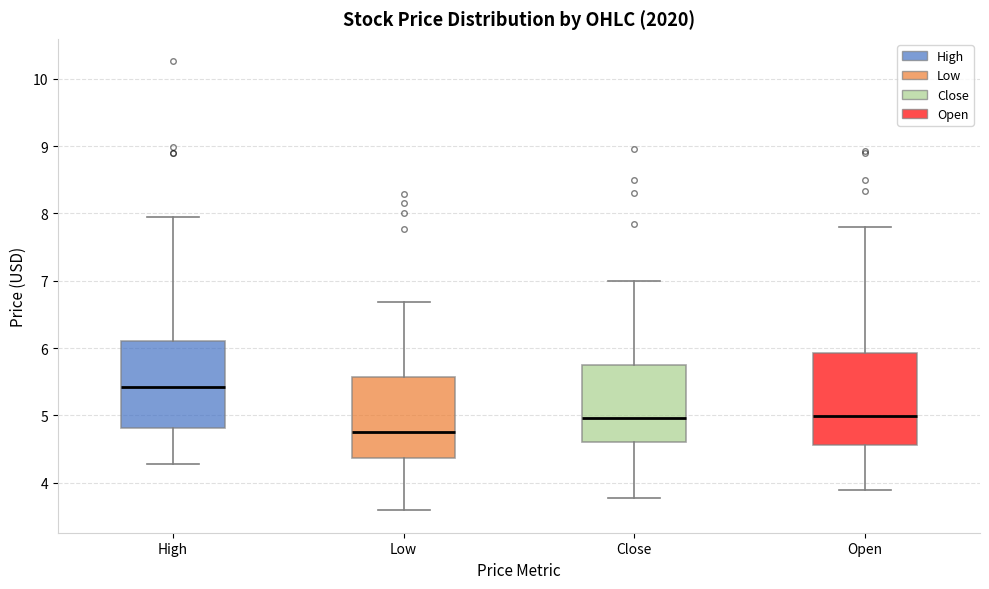

Reading left to right, transcribe this box plot: for each box, give where its median line is, the range the box spans, and where its two whiskers end, as read against the y-axis. The values are not printed on the chart, so give them approximately, as read against the axis.

High: median 5.4, box 4.8 to 6.1, whiskers 4.3 to 7.9
Low: median 4.7, box 4.4 to 5.6, whiskers 3.6 to 6.7
Close: median 5.0, box 4.6 to 5.8, whiskers 3.8 to 7.0
Open: median 5.0, box 4.6 to 5.9, whiskers 3.9 to 7.8